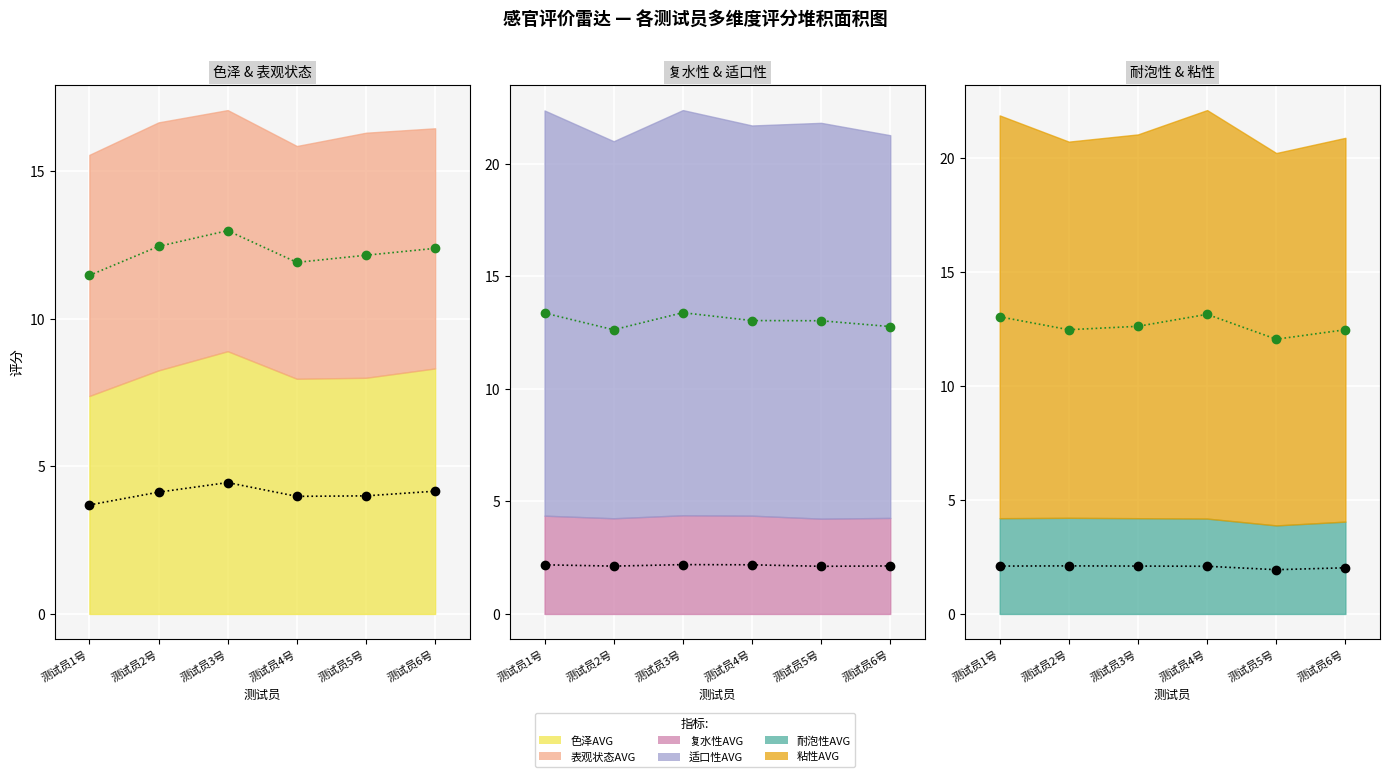

How many interior local peaks does the 色泽AVG series have?

1